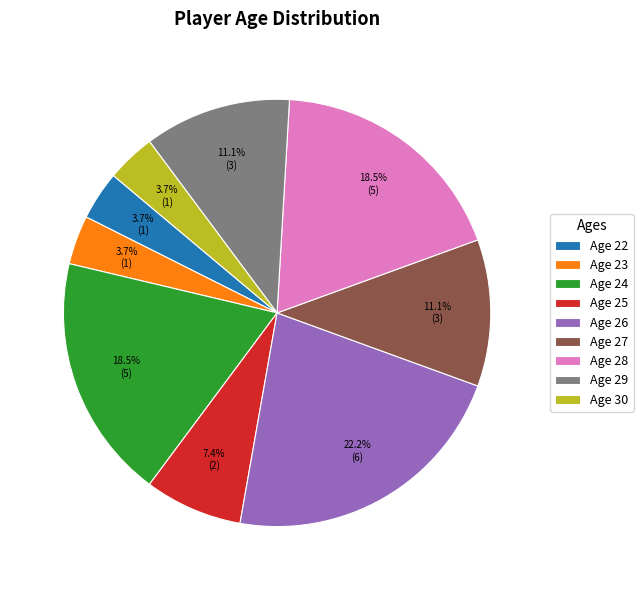

What is the total percentage of Age 29 and Age 28?

29.6%